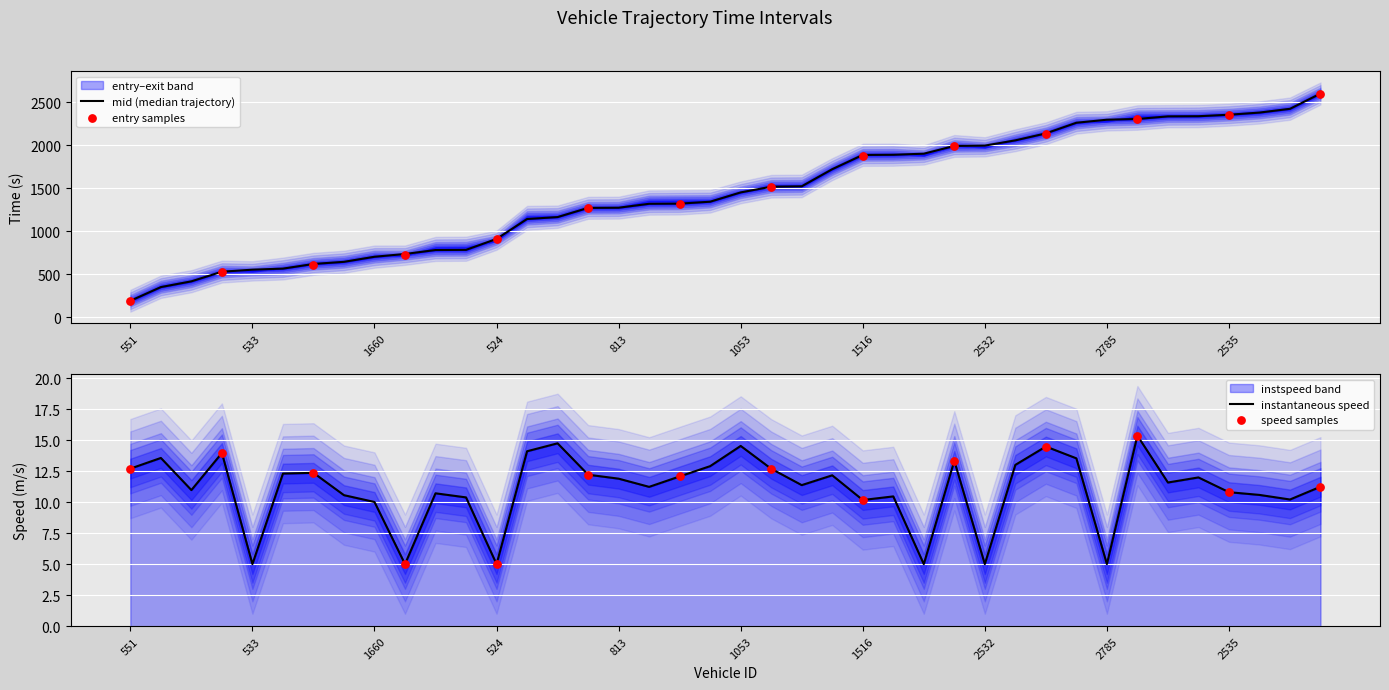

Which series has the largest total across all categories?

entry